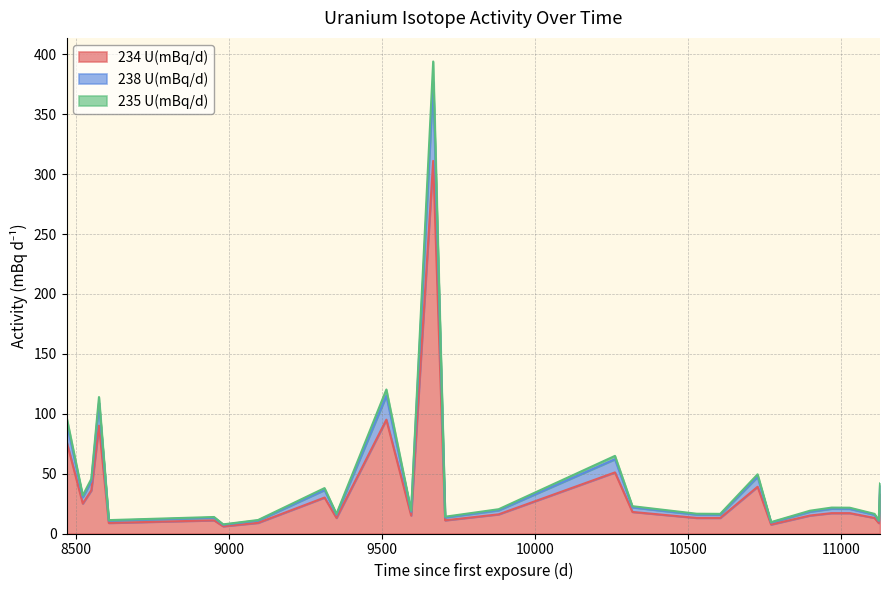

The 238 U(mBq/d) series shows 13.8 at 8951. True or false?

True